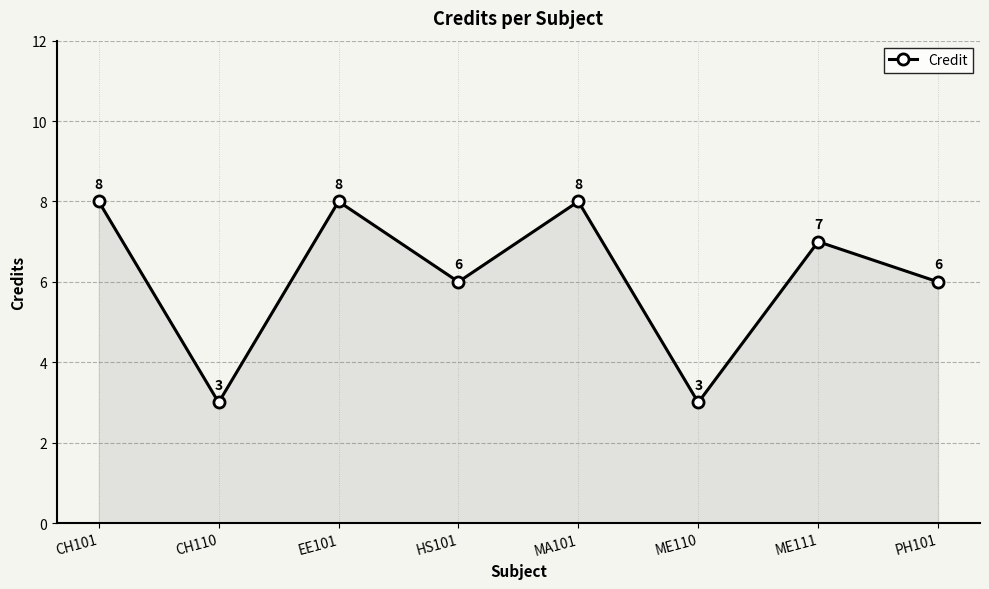

What is the maximum value shown in the chart?

8